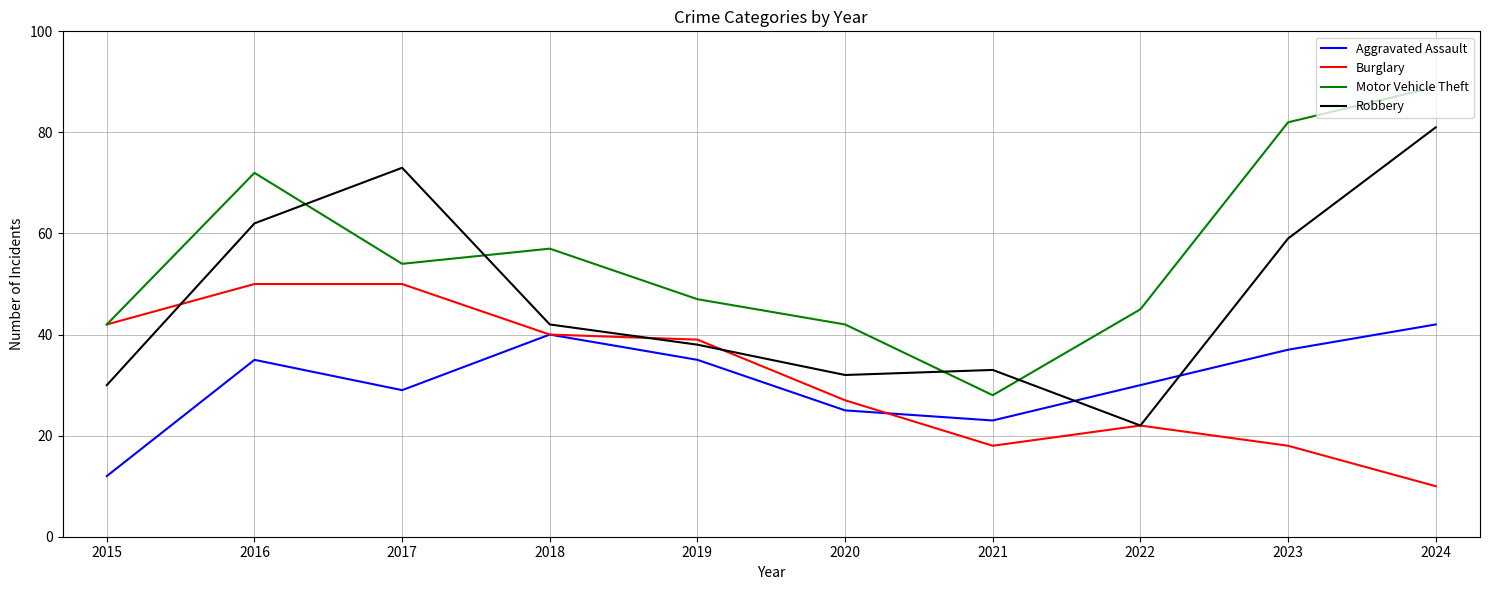

In Motor Vehicle Theft, how many points are lower than both neighbors (excluding endpoints)?

2